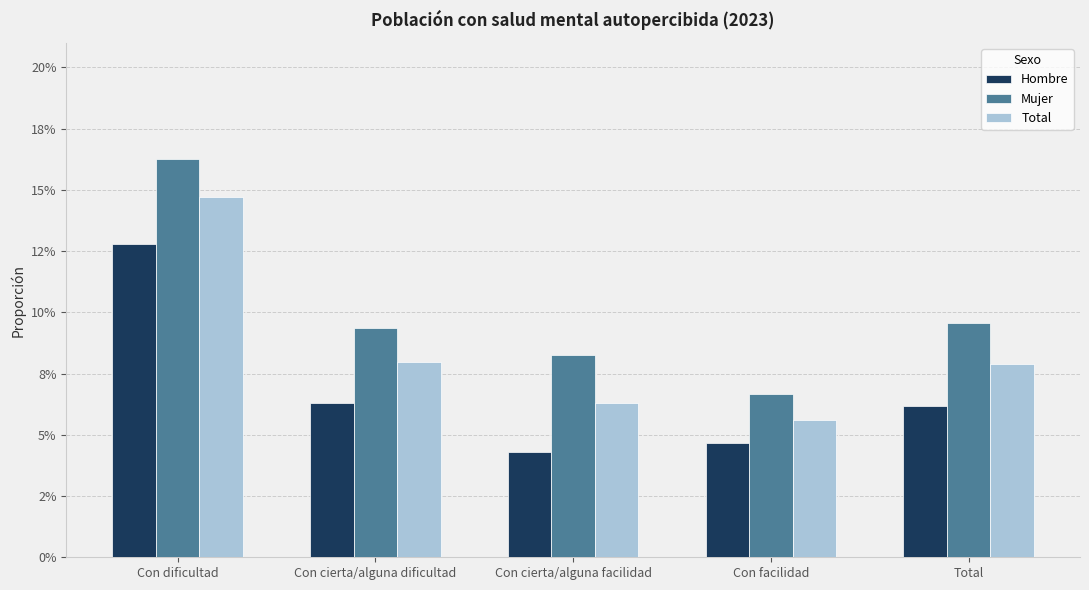

Reading left to right, list all the values displayed in this chart.

Hombre: Con dificultad=0.1	Con cierta/alguna dificultad=0.1	Con cierta/alguna facilidad=0.0	Con facilidad=0.0	Total=0.1
Mujer: Con dificultad=0.2	Con cierta/alguna dificultad=0.1	Con cierta/alguna facilidad=0.1	Con facilidad=0.1	Total=0.1
Total: Con dificultad=0.1	Con cierta/alguna dificultad=0.1	Con cierta/alguna facilidad=0.1	Con facilidad=0.1	Total=0.1